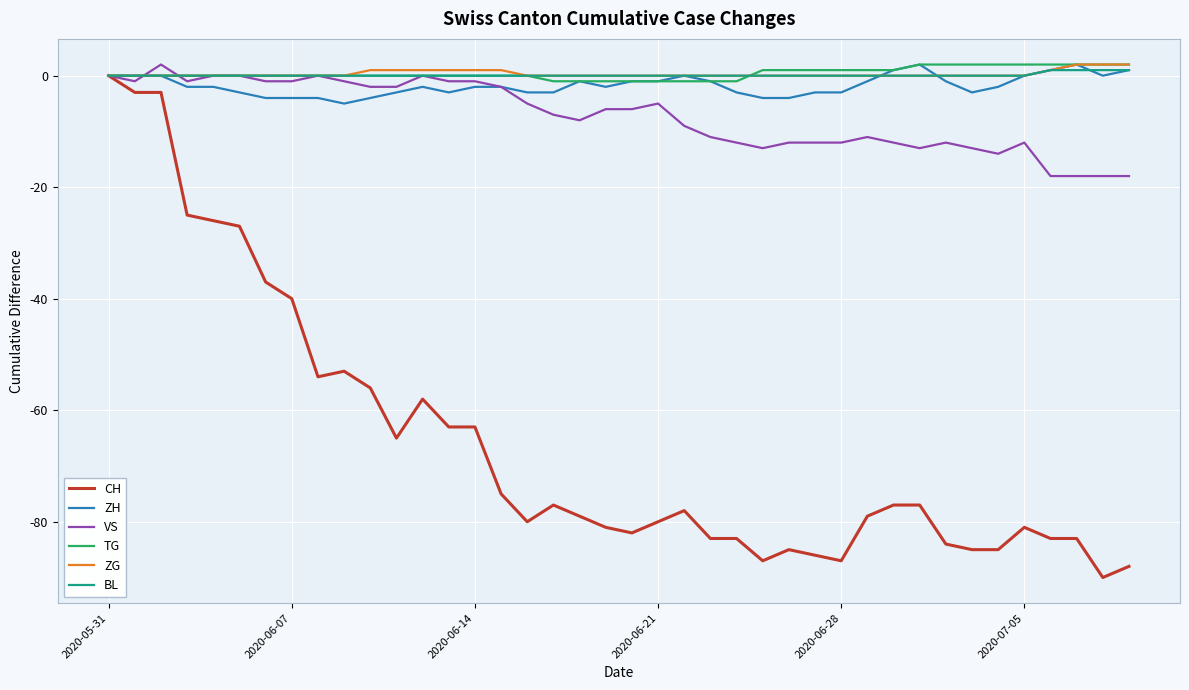

Count the number of data series in this chart.

6